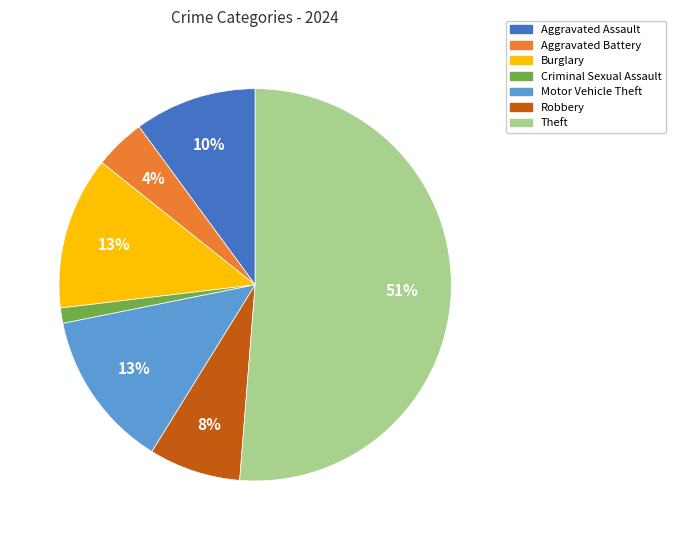

Which slice is the largest?

Theft